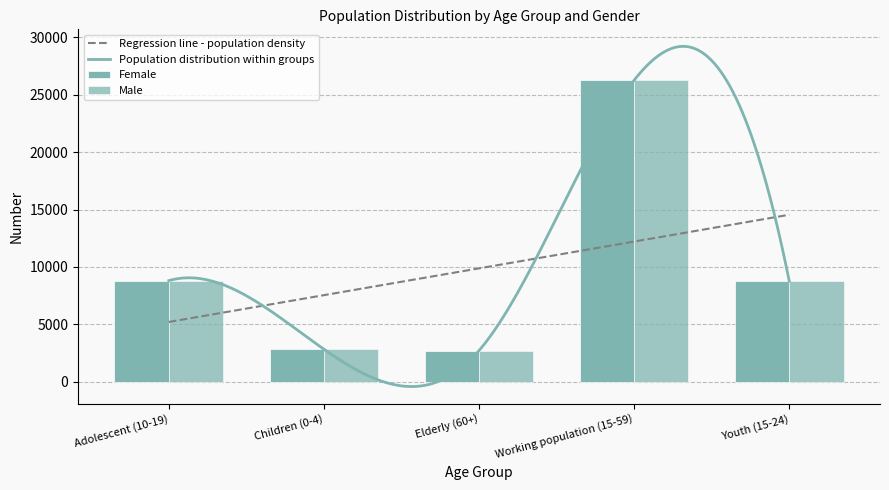

At which category is the sum across all series the highest?

Working population (15-59)